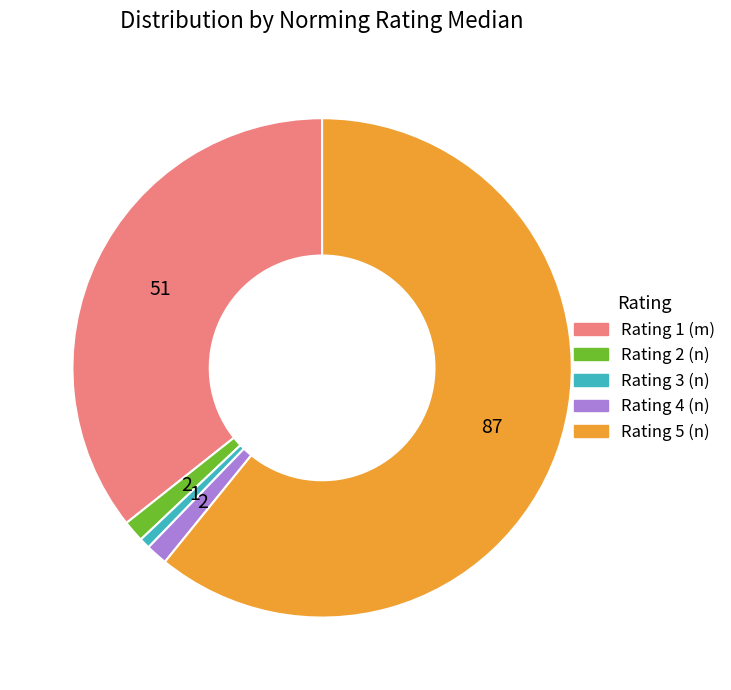

What is the majority slice?

Rating 5 (n)